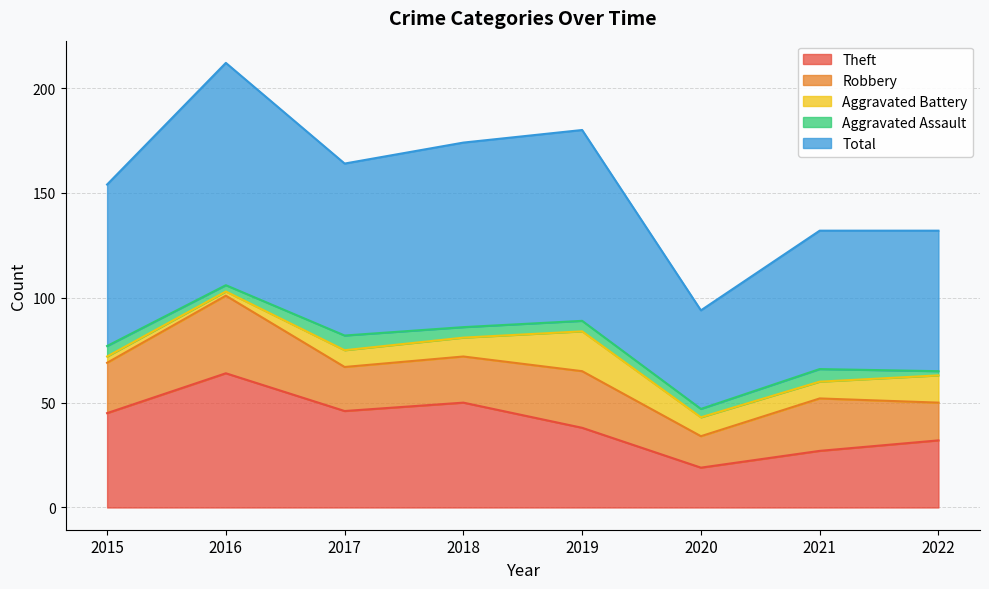

What is the value of the Total point at the 6th from the left?

47